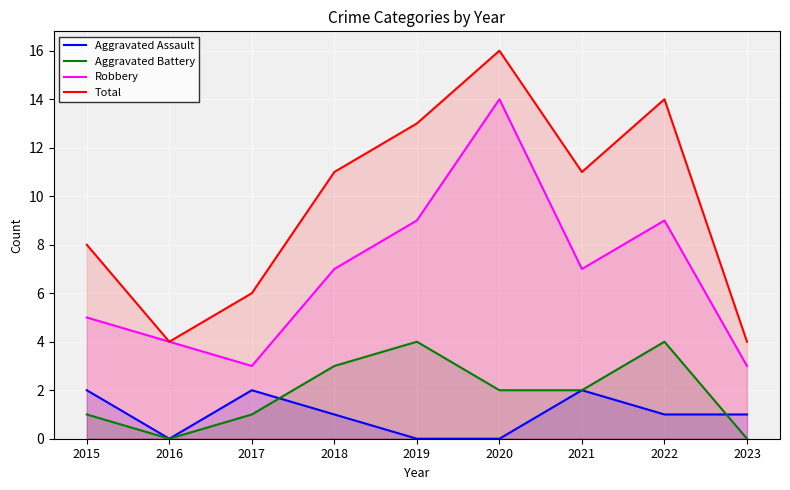

What is the difference between the Robbery values at 2020 and 2021?

7